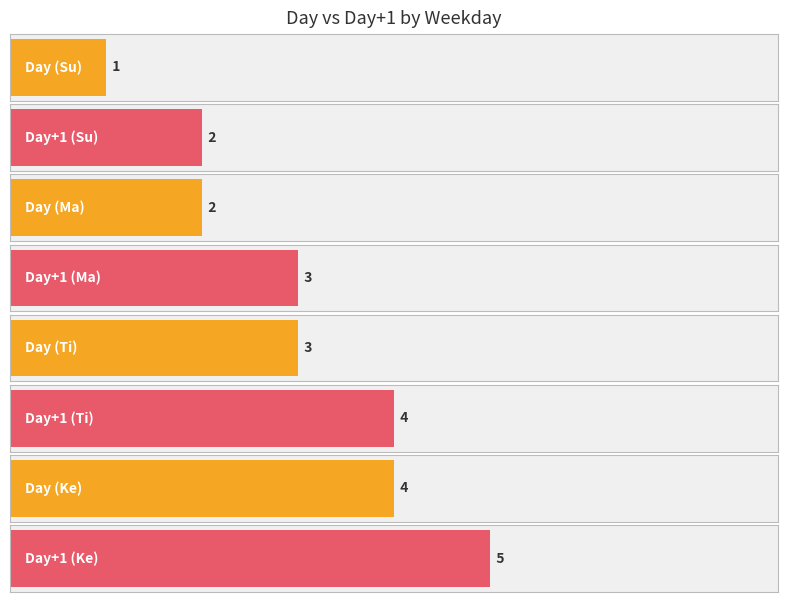

Is it true that Day equals 4 at Pe?

False